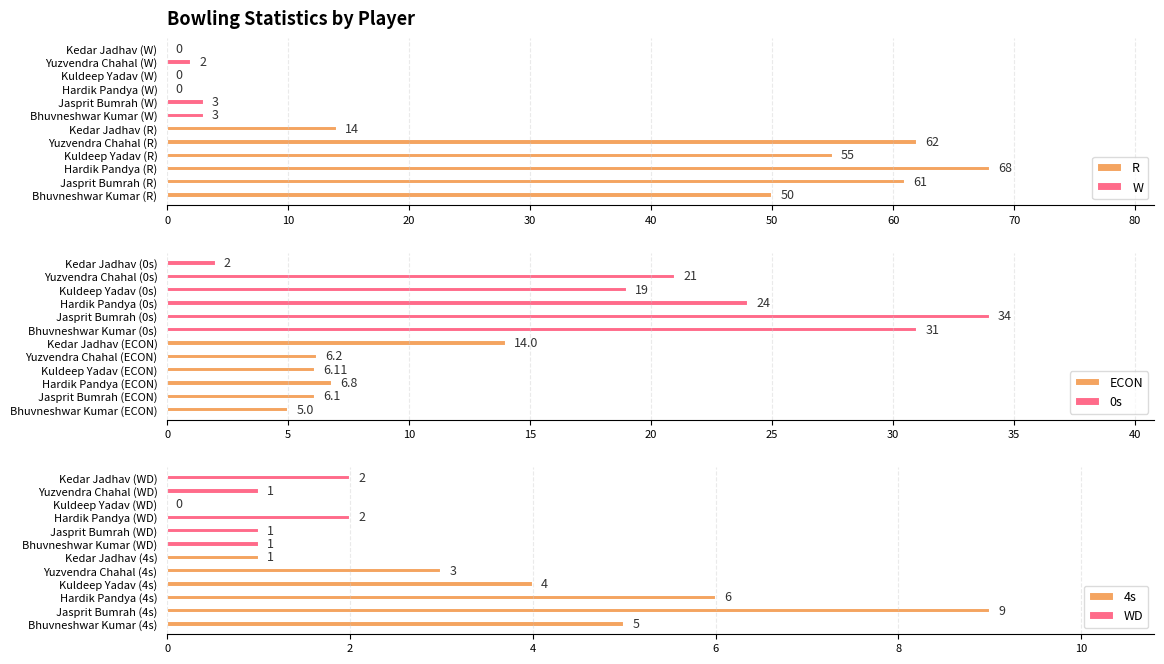

At 0, list the series in order from smallest to largest.

WD, W, ECON, 4s, 0s, R